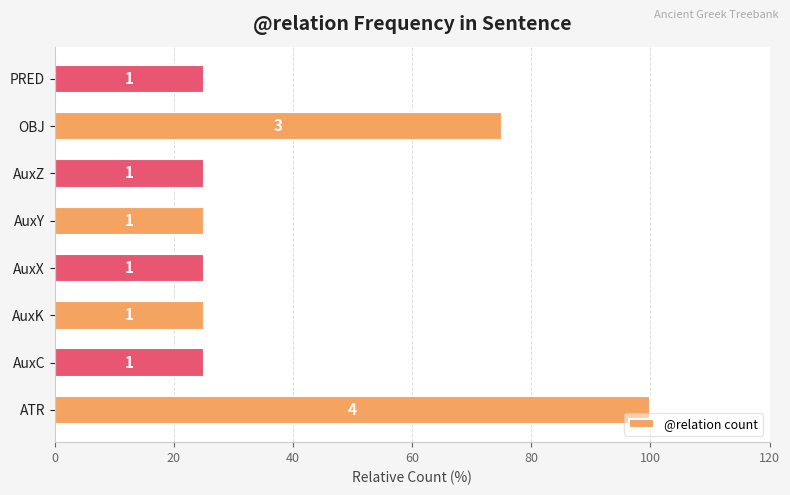

How many bars are there in total?

8